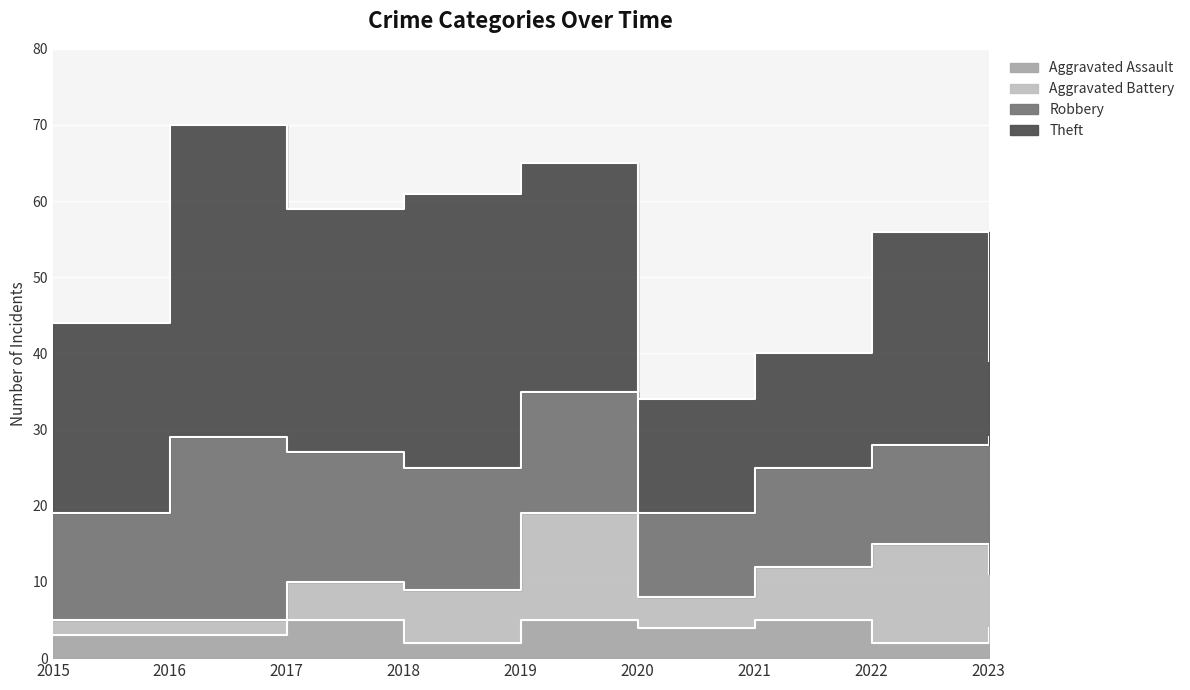

Rank the categories by Robbery value from lowest to highest.

2020, 2021, 2022, 2015, 2018, 2019, 2017, 2023, 2016